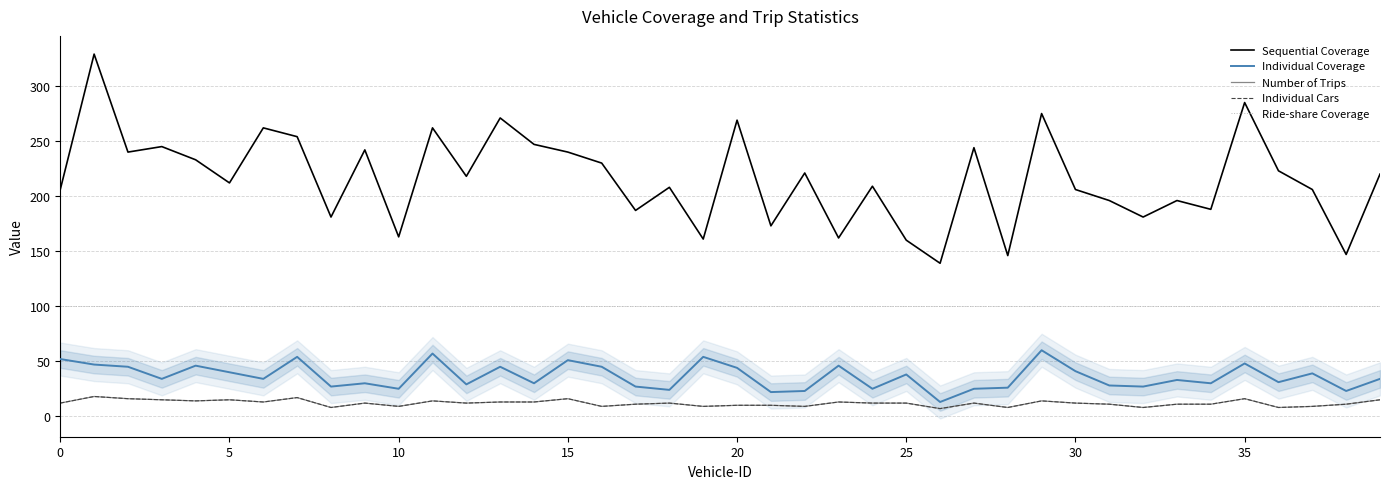

What is the total value across all series at 34?

340